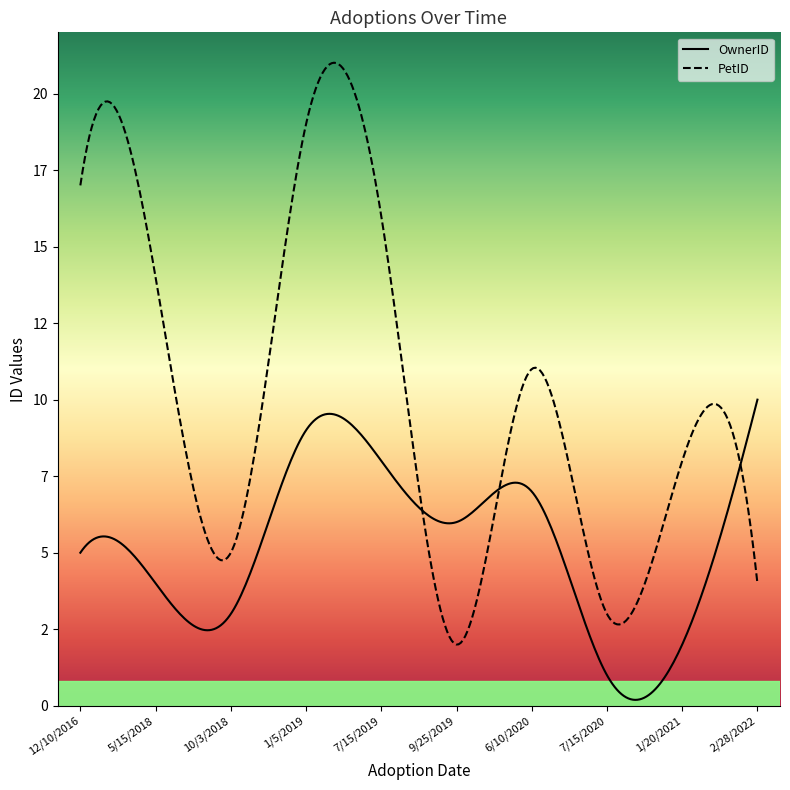

What is the difference between the maximum and minimum values in the OwnerID series?

9